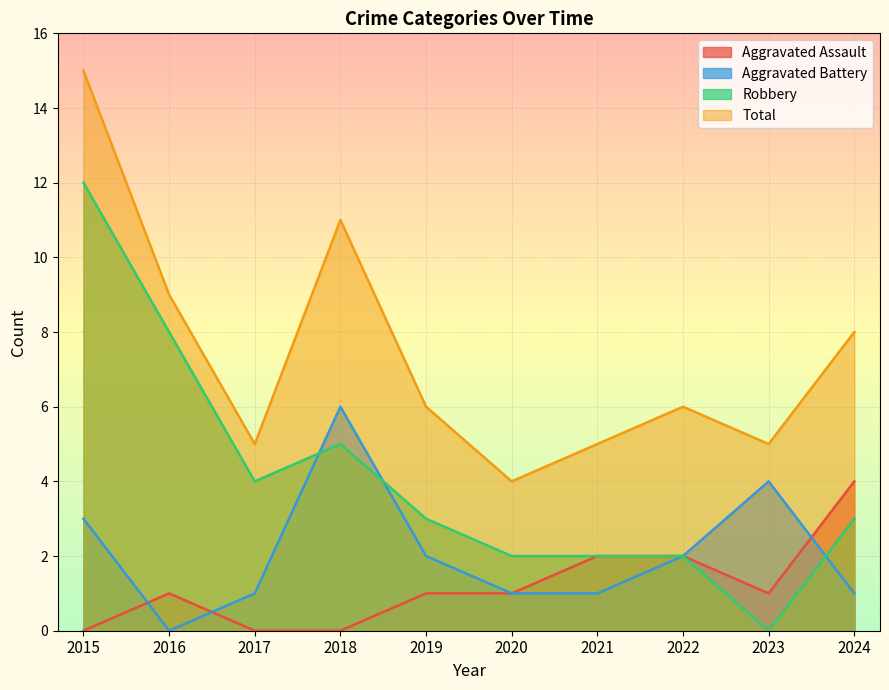

Count the number of data series in this chart.

4